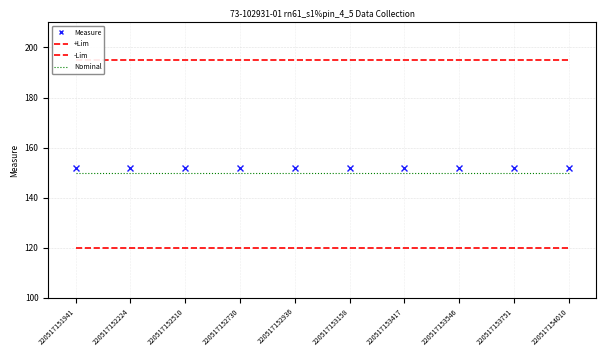

At how many categories does at least one series exceed 120?

10